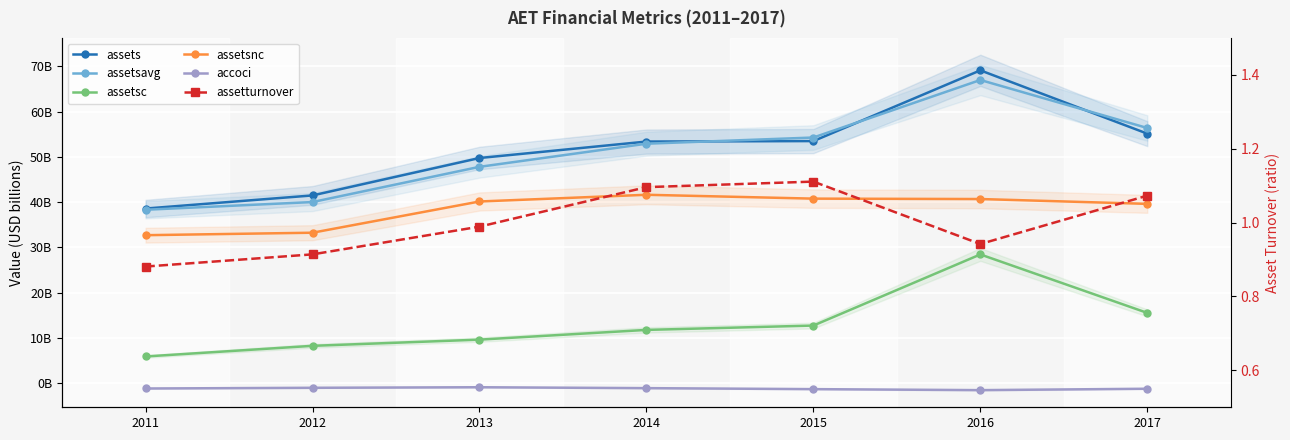

At which label does assetsavg first exceed 52?

2014